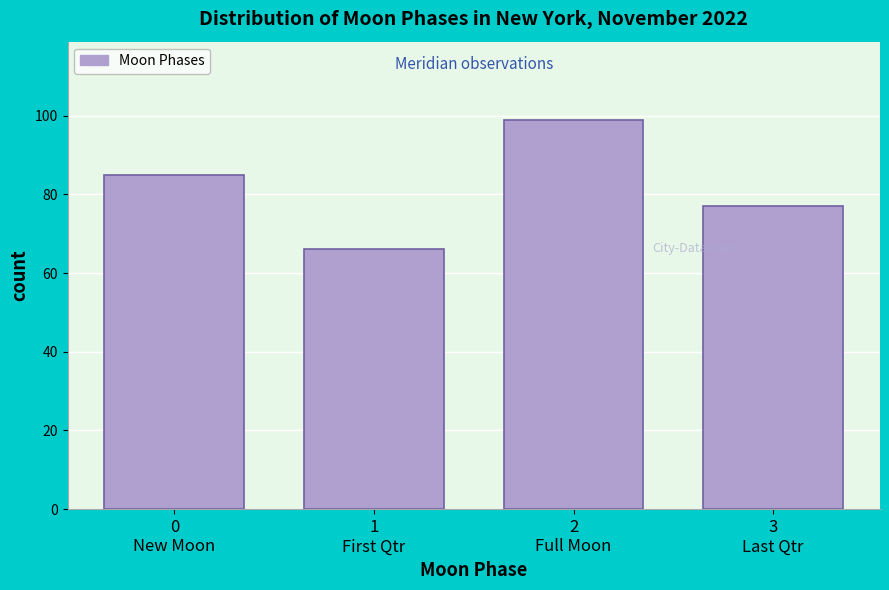

What is the average value?

82